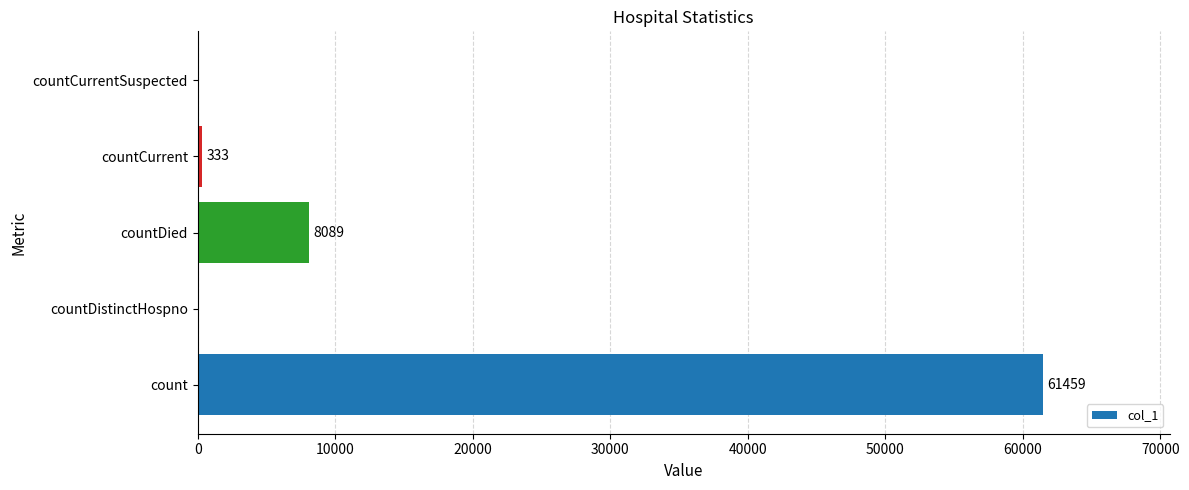

How many series are shown in this chart?

1